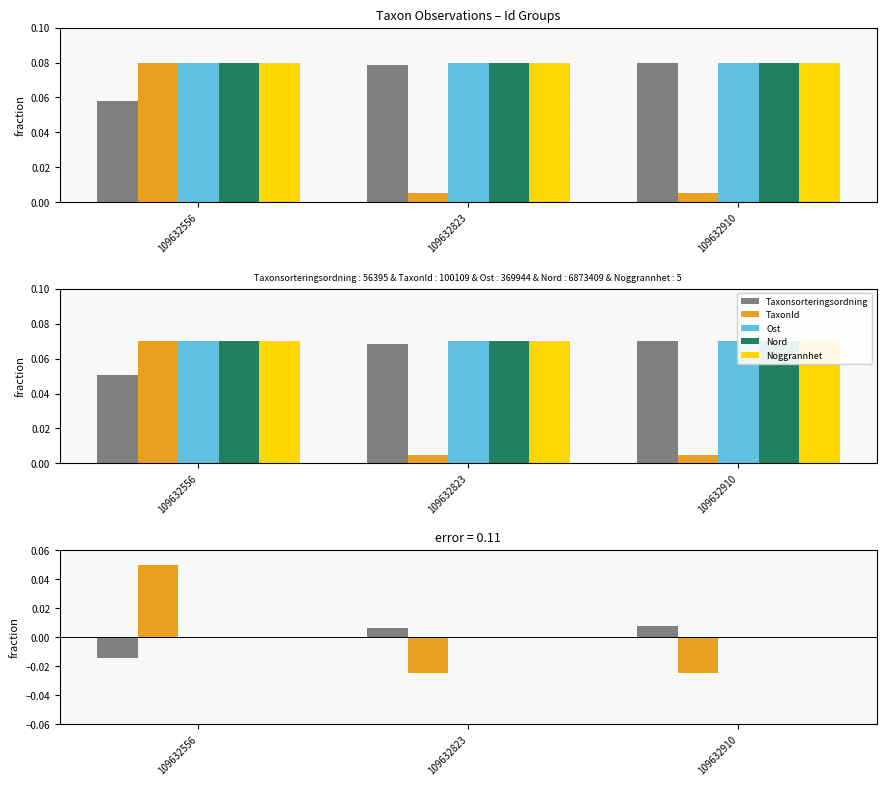

At which label is Nord closest to 0?

109632823